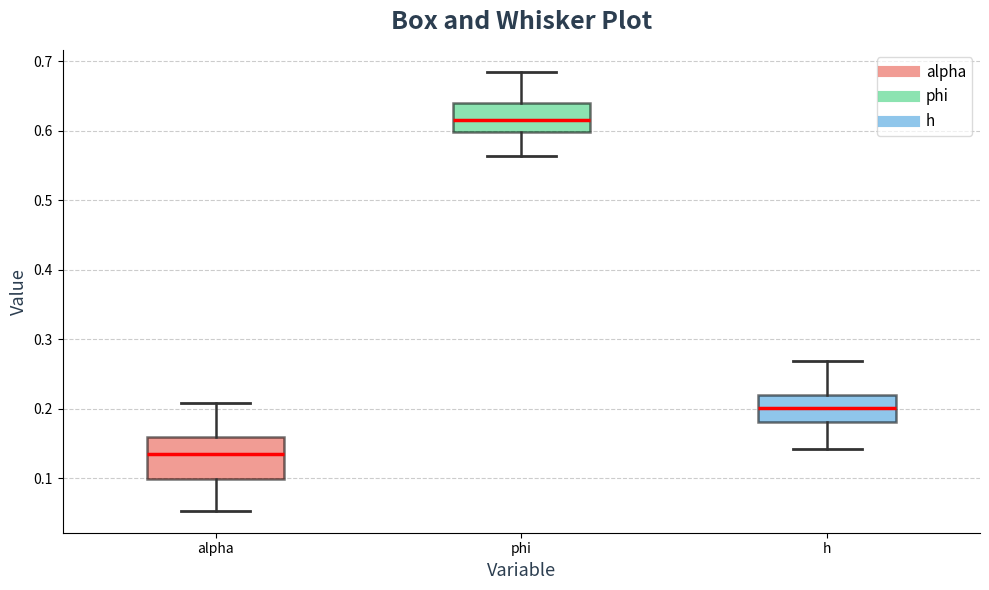

Reading left to right, transcribe this box plot: for each box, give where its median line is, the range the box spans, and where its two whiskers end, as read against the y-axis. The values are not printed on the chart, so give them approximately, as read against the axis.

alpha: median 0.13, box 0.10 to 0.16, whiskers 0.05 to 0.21
phi: median 0.62, box 0.60 to 0.64, whiskers 0.56 to 0.68
h: median 0.20, box 0.18 to 0.22, whiskers 0.14 to 0.27